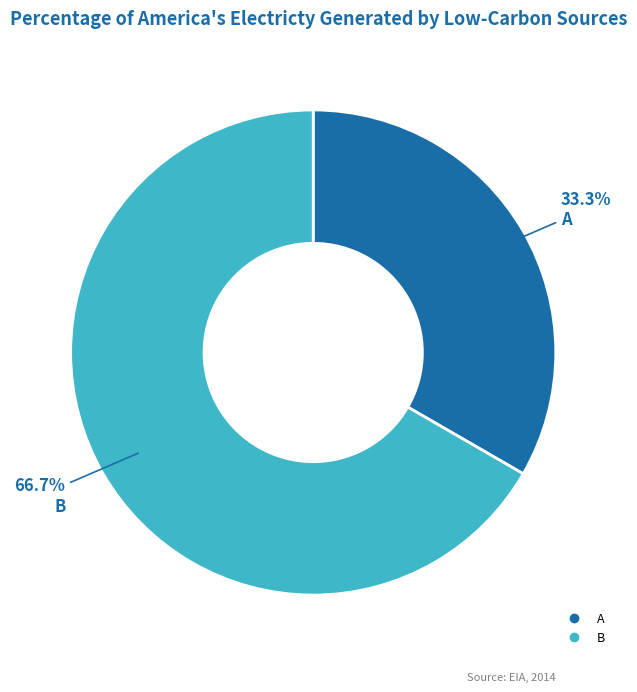

Is it true that B is 67% of the pie?

True